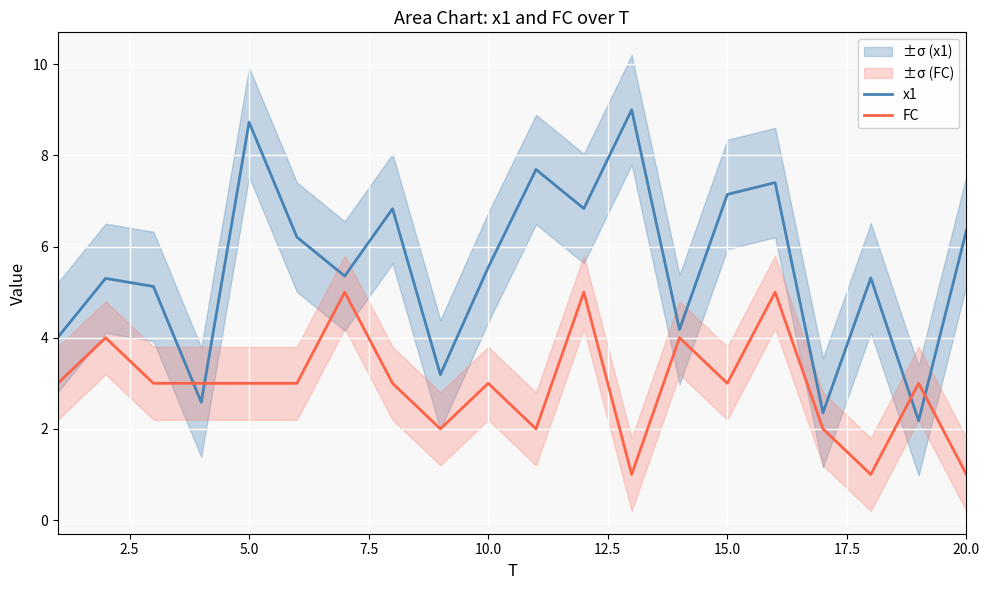

The value of FC at 5.0 is 3.0. True or false?

True